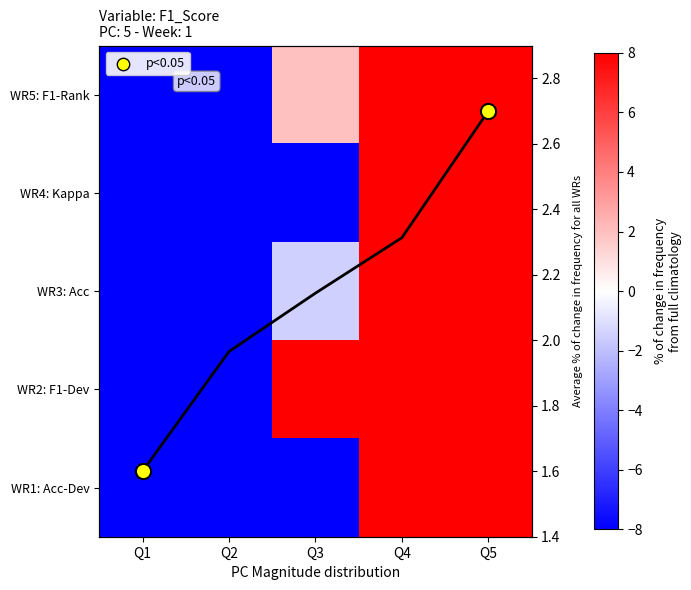

Is it true that WR3: Acc equals -1.4 at Q3?

True